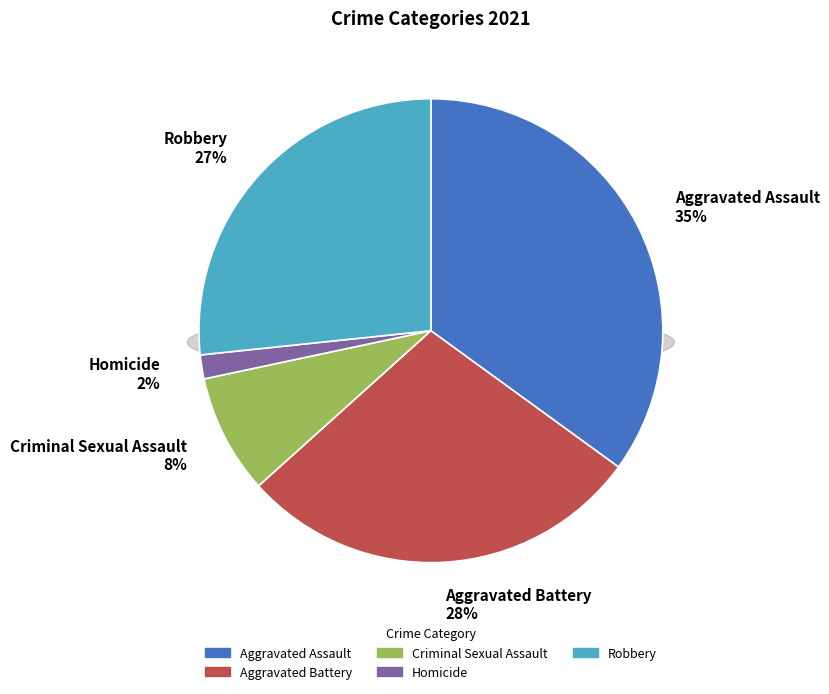

Is the sum of Criminal Sexual Assault and Homicide greater than half?

No